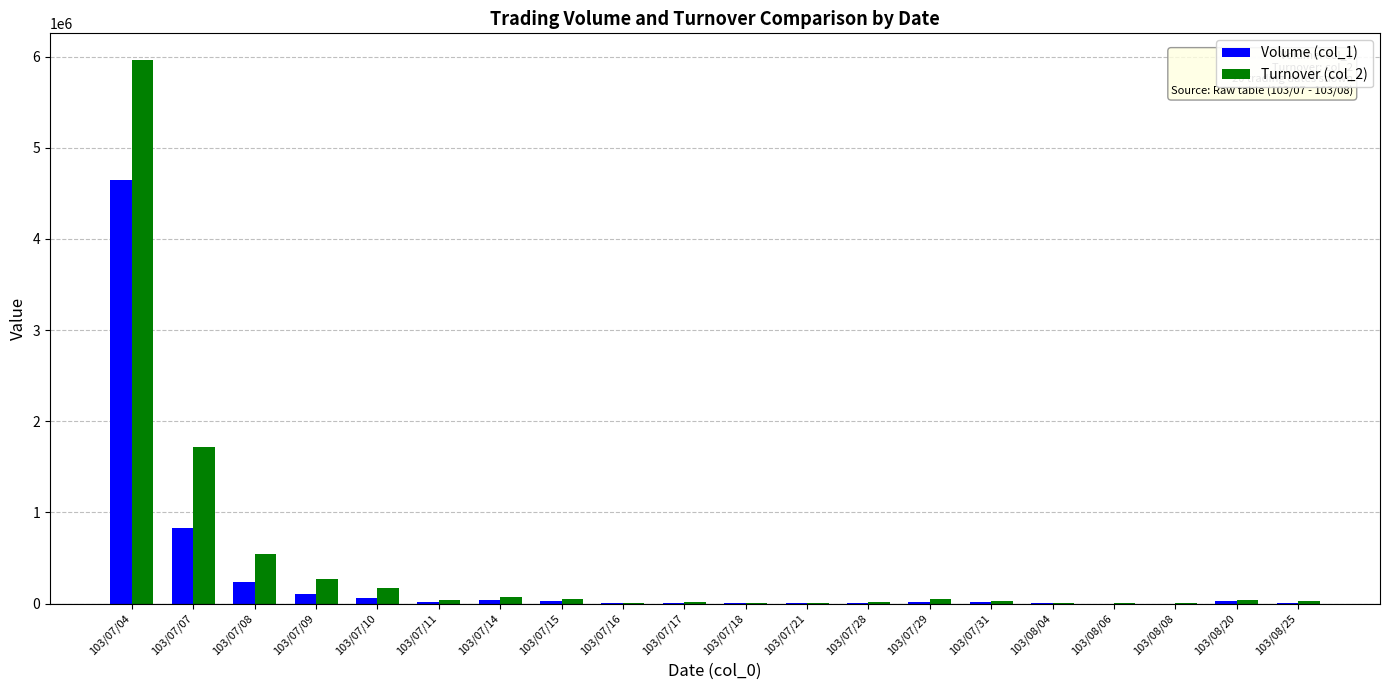

At which category is the sum across all series the highest?

103/07/04